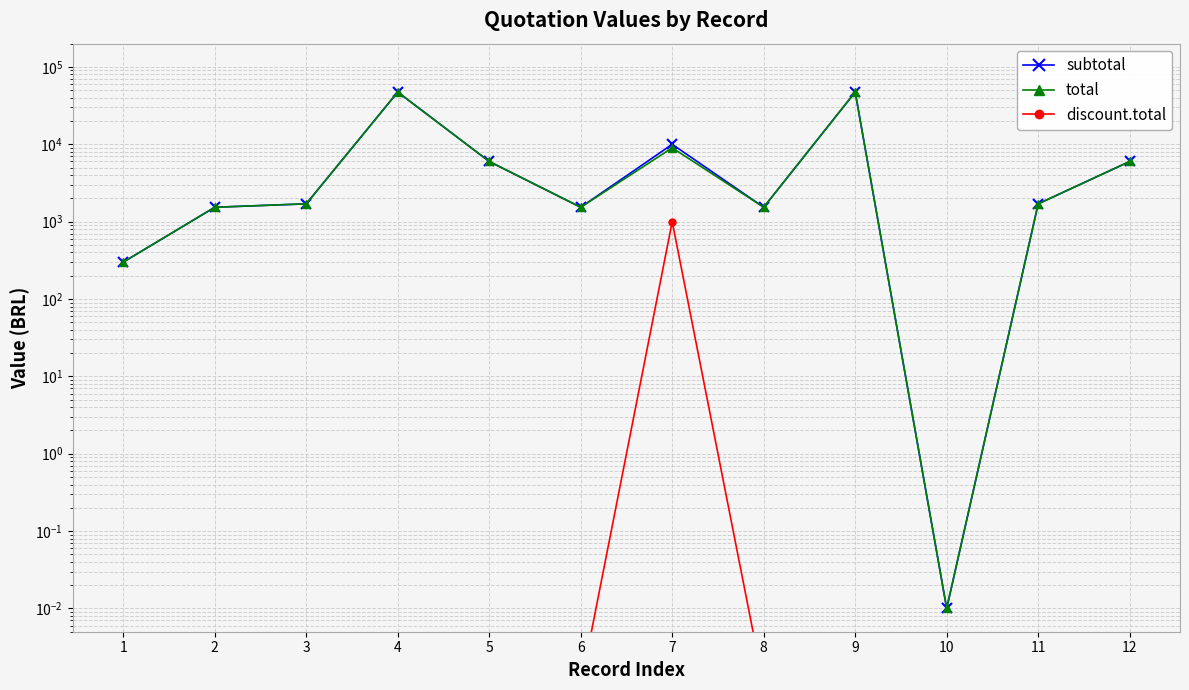

Is it true that subtotal equals 47370.0 at 4?

True